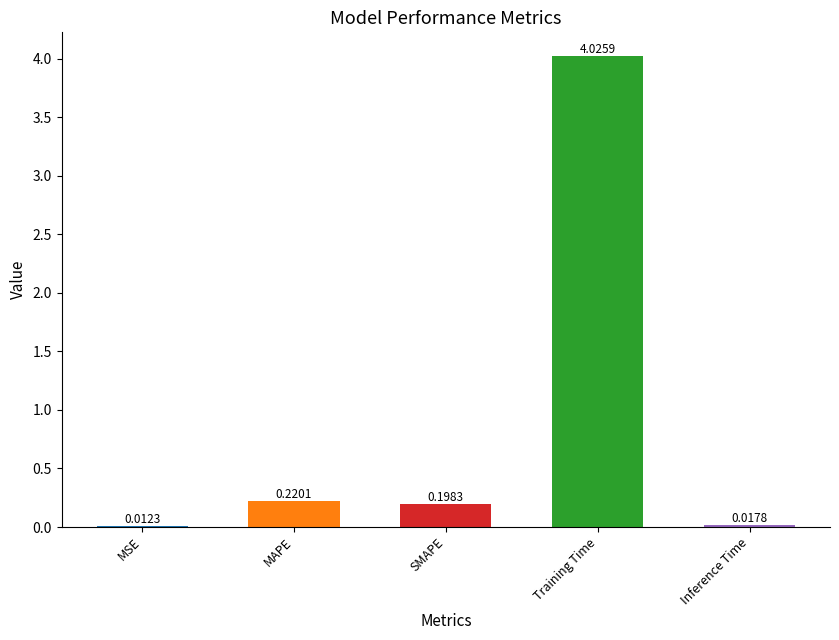

Which category has the highest value across all series?

Training Time